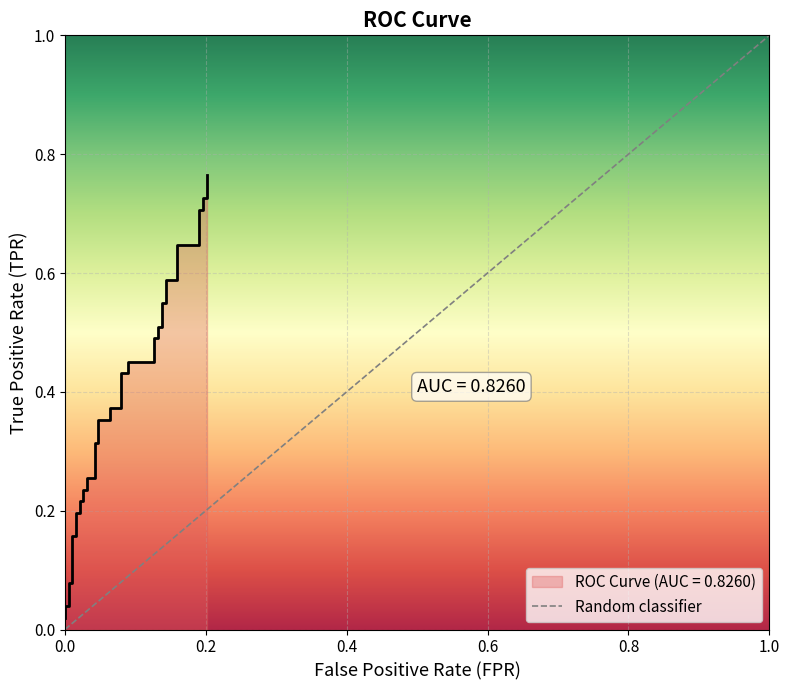

True or false: there are more than 2 points higher than both neighbors.

False